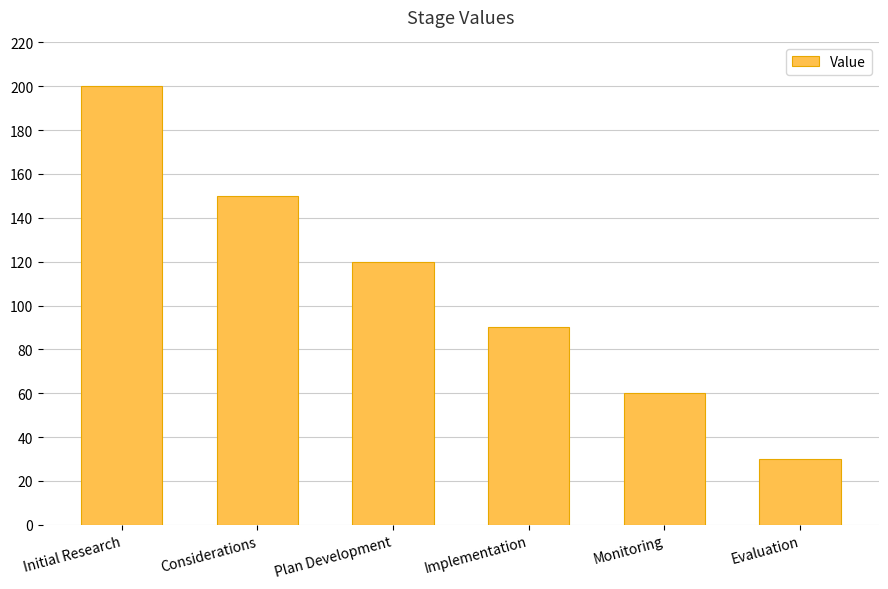

Which category has the highest value across all series?

Initial Research